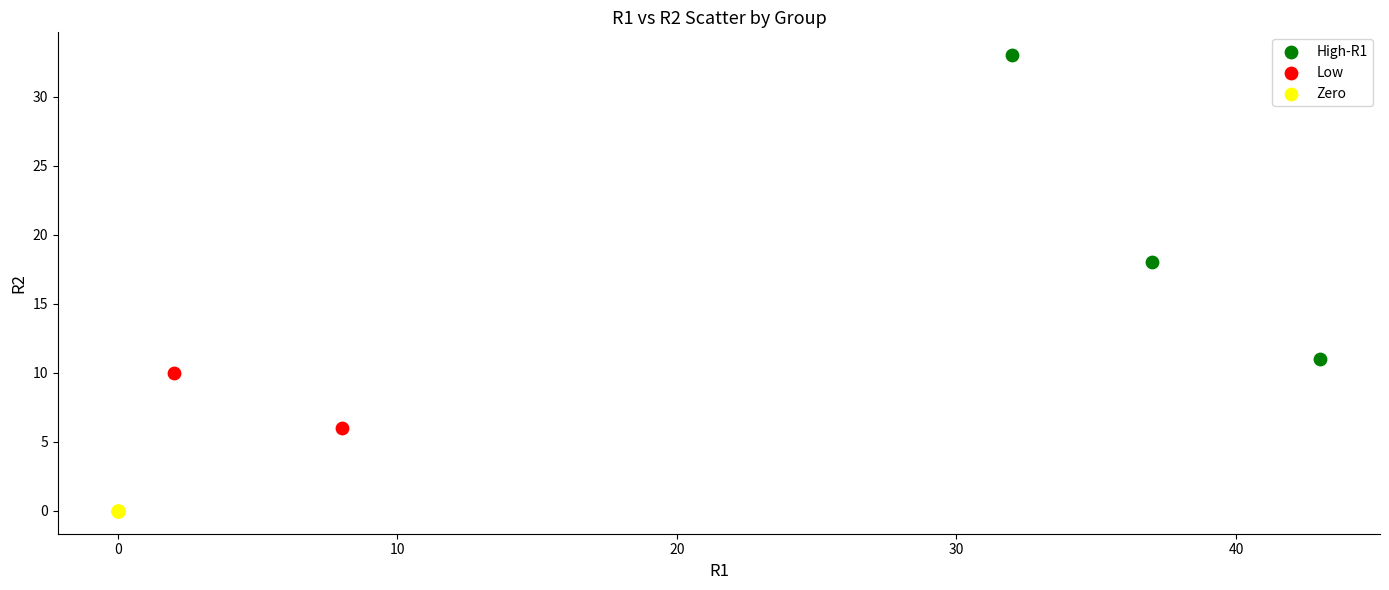

Which series contains the lowest Y value?

Zero